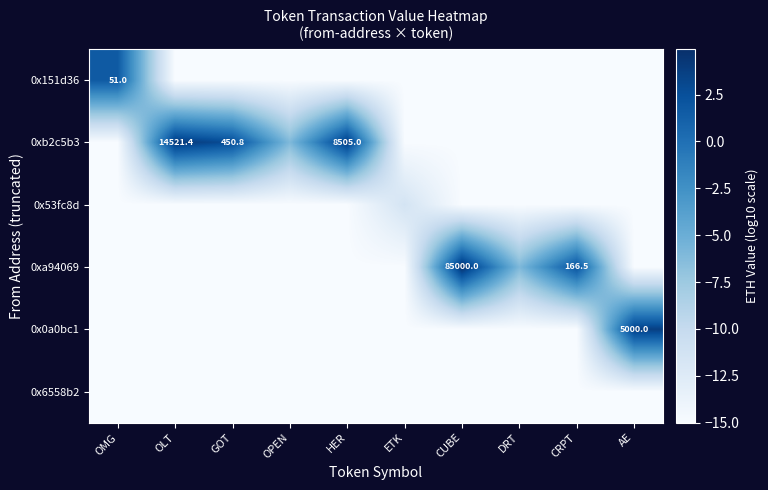

The 0x53fc8d series shows -21.3 at OLT. True or false?

False